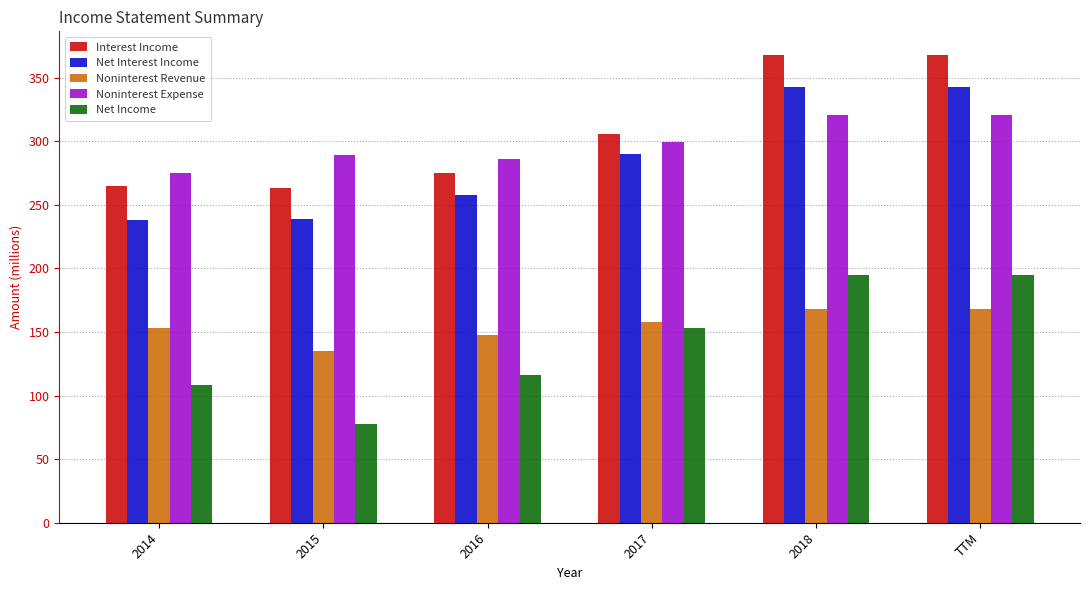

What is the spread (max minus min) of values at 2015?

211